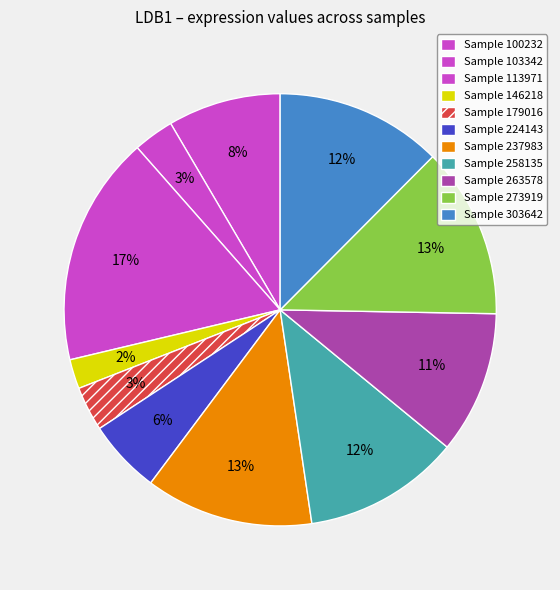

Rank the categories by value from highest to lowest.

113971, 273919, 237983, 303642, 258135, 263578, 100232, 224143, 179016, 103342, 146218